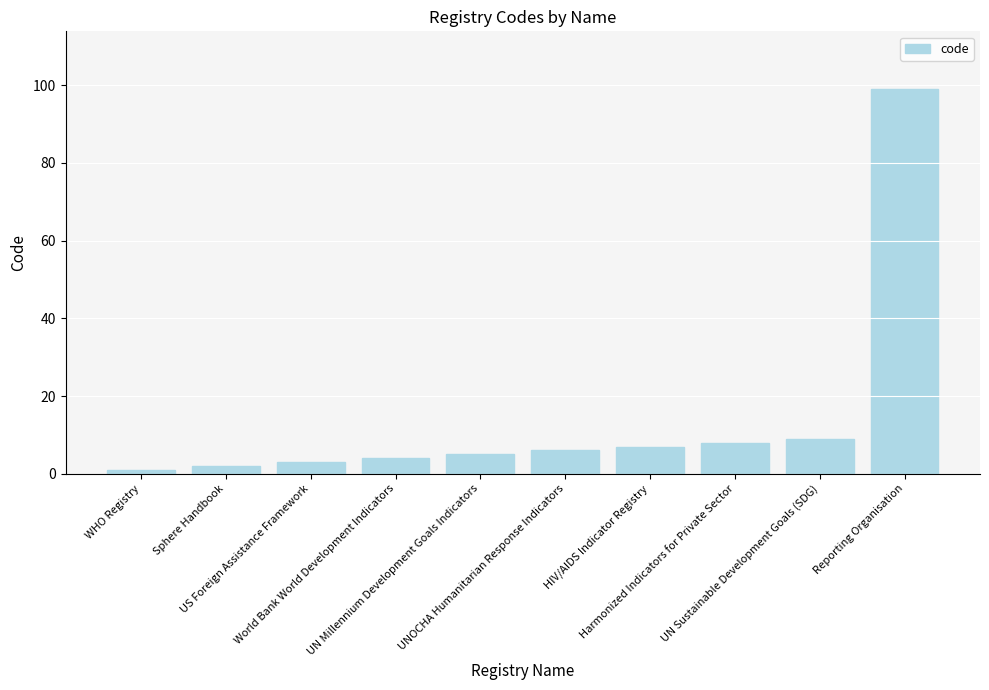

What is the minimum value shown in the chart?

1